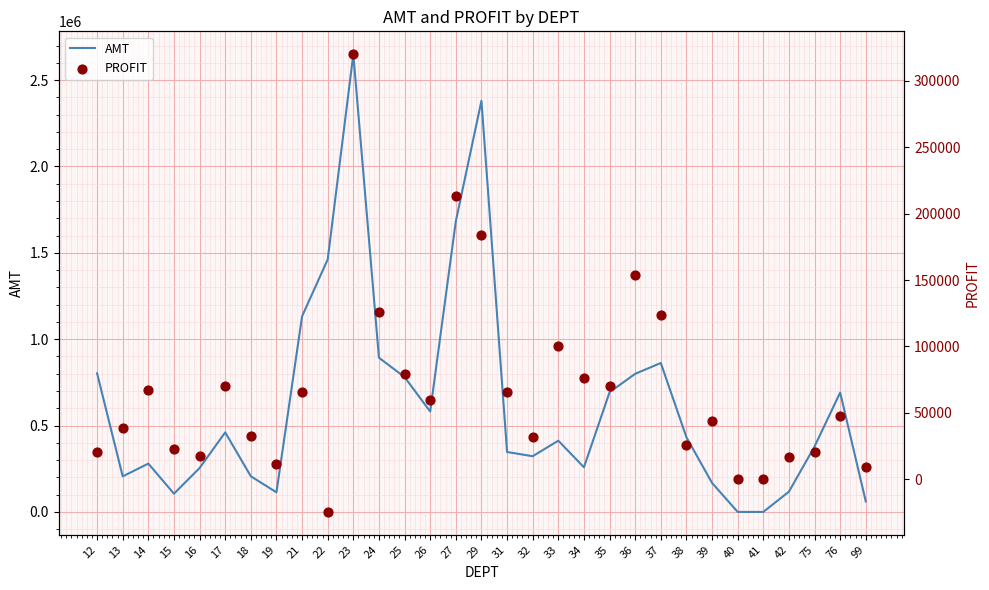

Which series reaches the minimum Y coordinate?

PROFIT